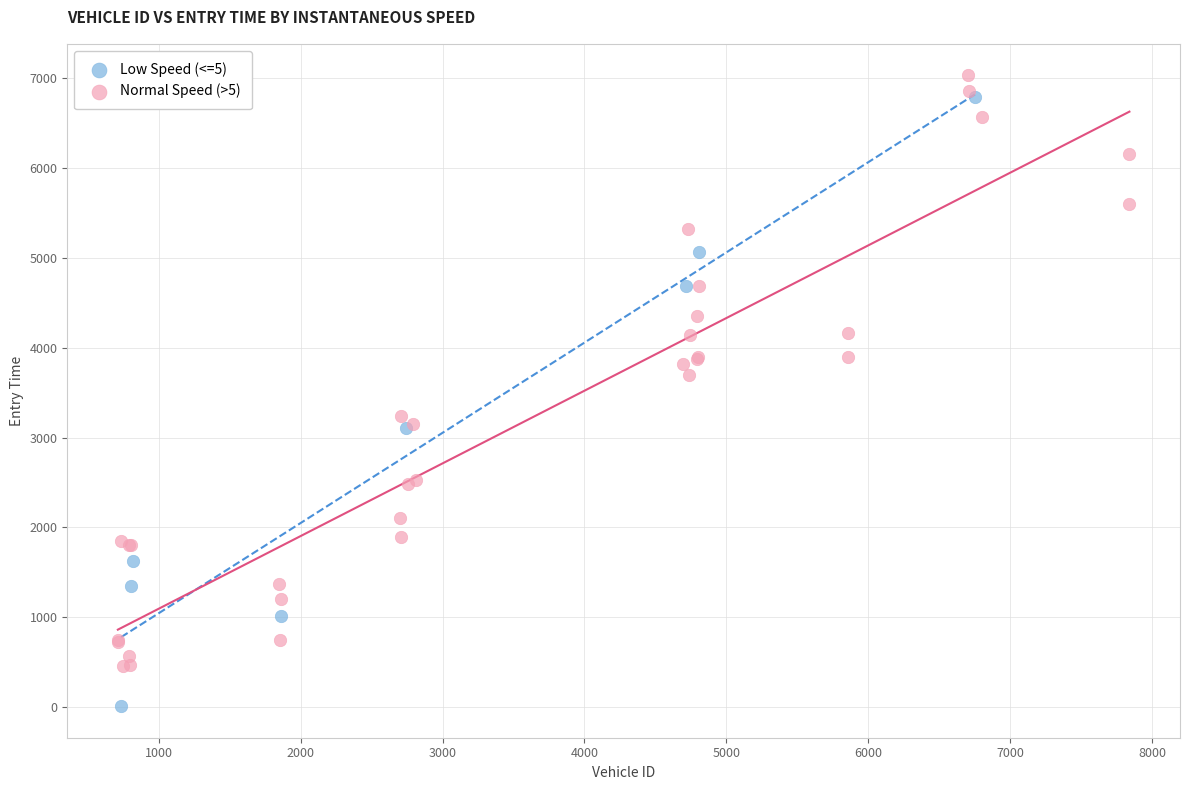

Which series contains the lowest Y value?

Low Speed (<=5)